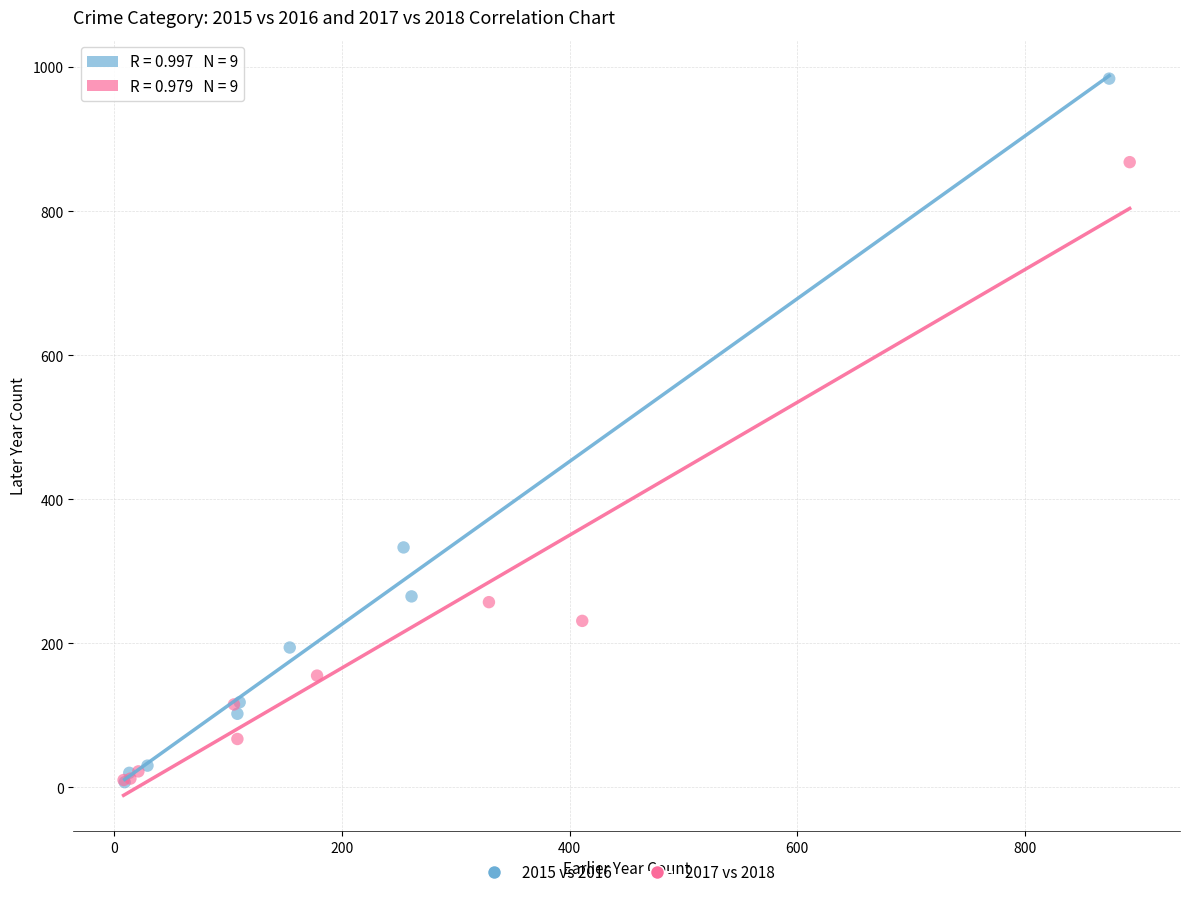

Which series contains the highest Y value?

2015 vs 2016